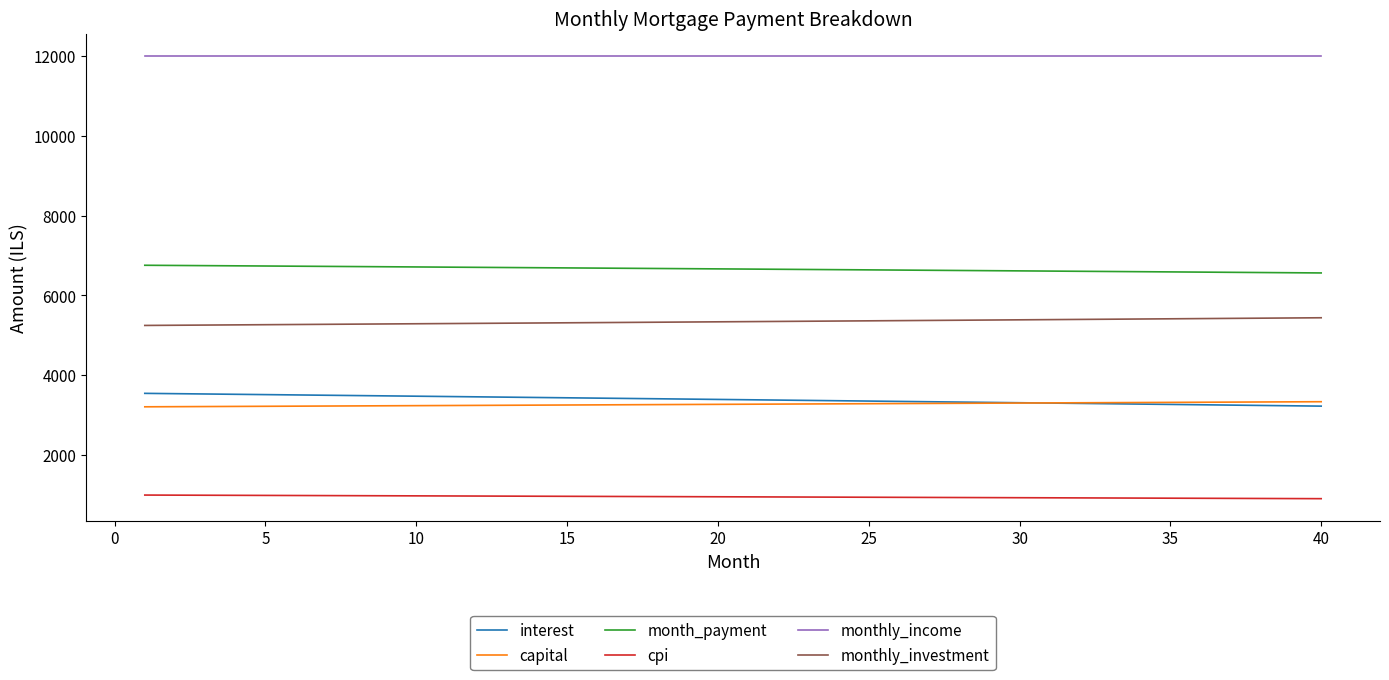

What is the greatest value displayed?

12000.0